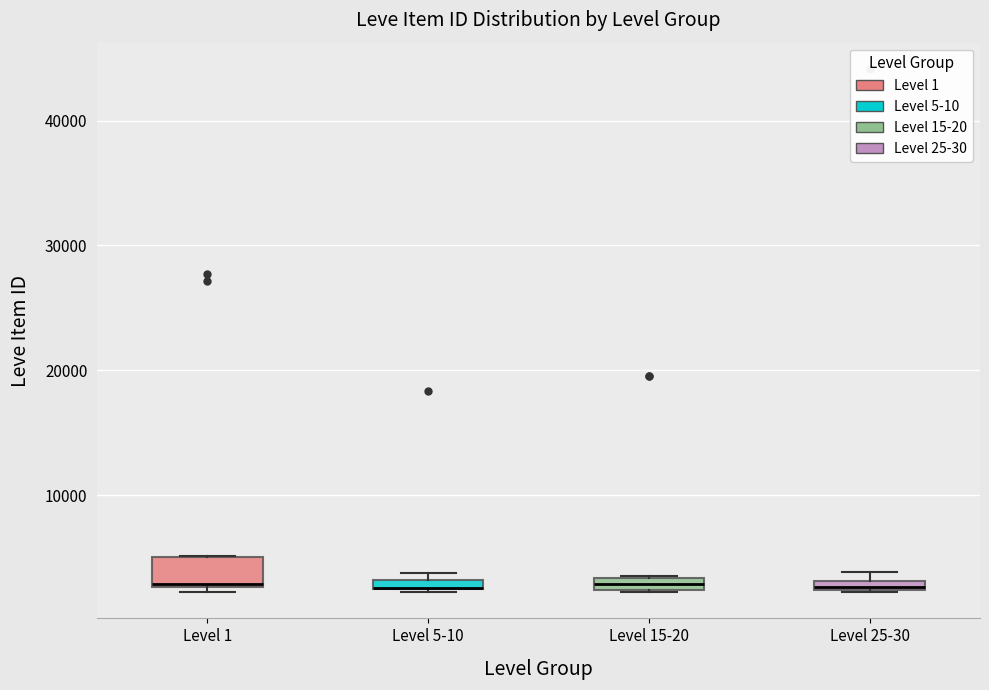

Comparing the boxes themselves (not the whiskers), which one is the tallest?

Level 1